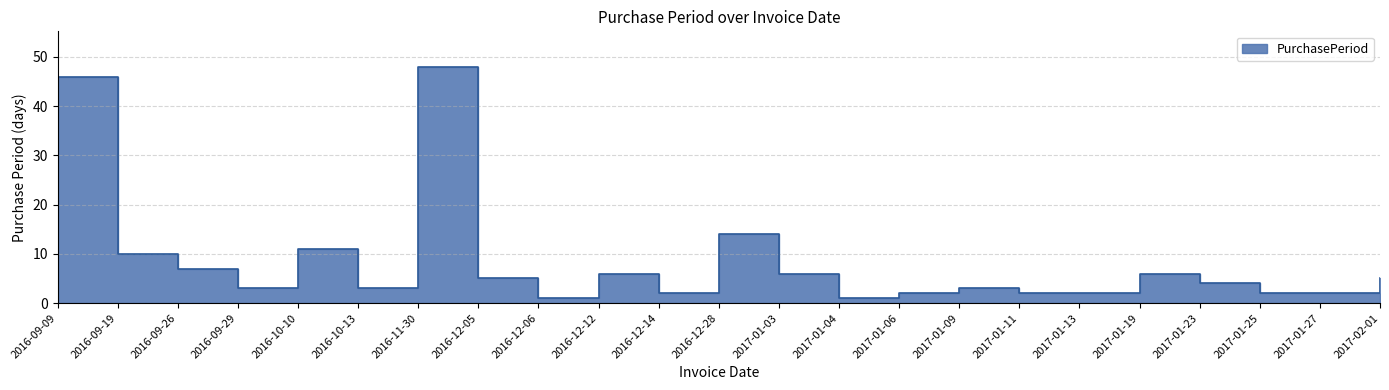

At which label does the data first exceed 4?

2016-09-09